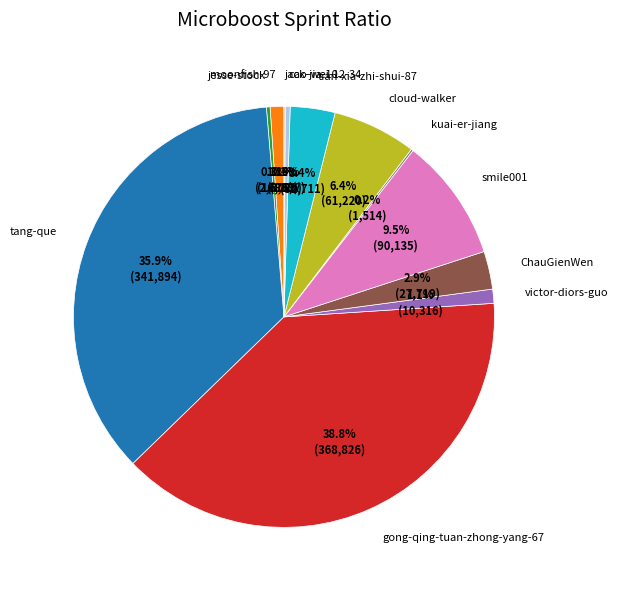

Approximately how many times larger is the value at moonfish-97 compared to cao-wei-12-34?

2.8